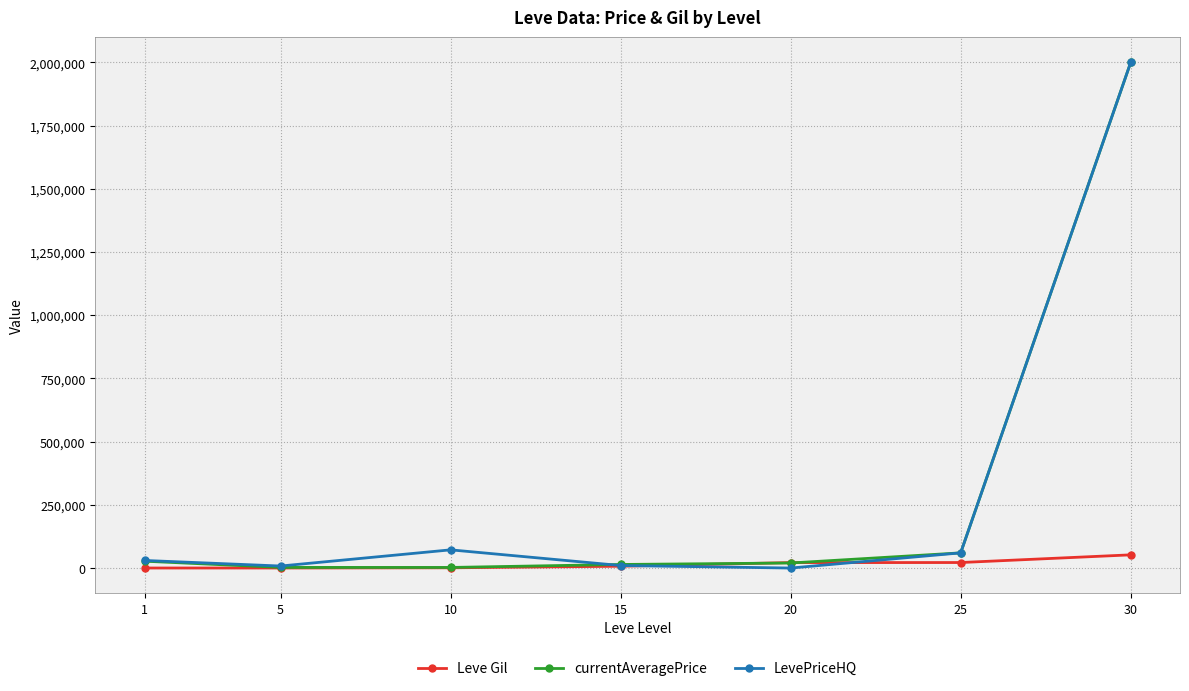

Which series changed the most between 10 and 30?

currentAveragePrice